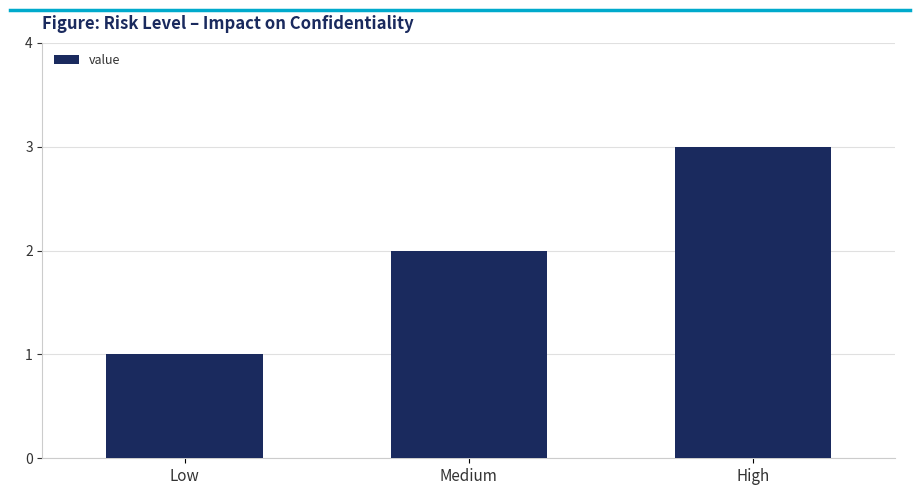

List the labels in order of value, largest first.

High, Medium, Low